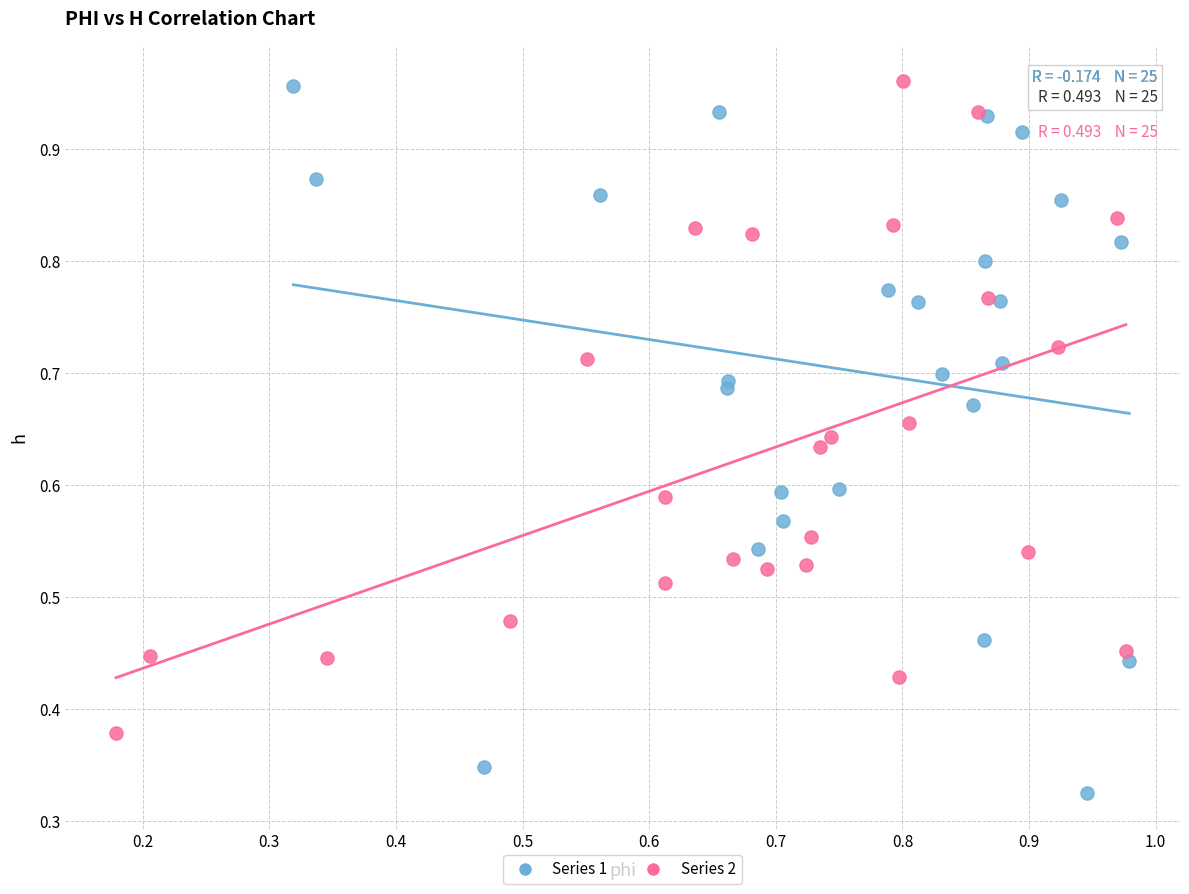

Which series contains the lowest Y value?

Series 1